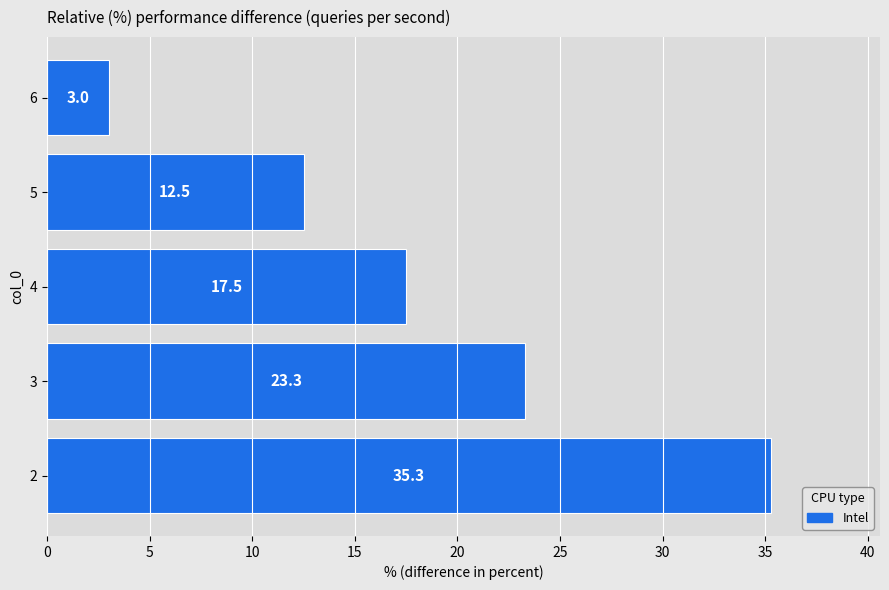

Approximately how many times larger is the value at 4 compared to 2?

0.5